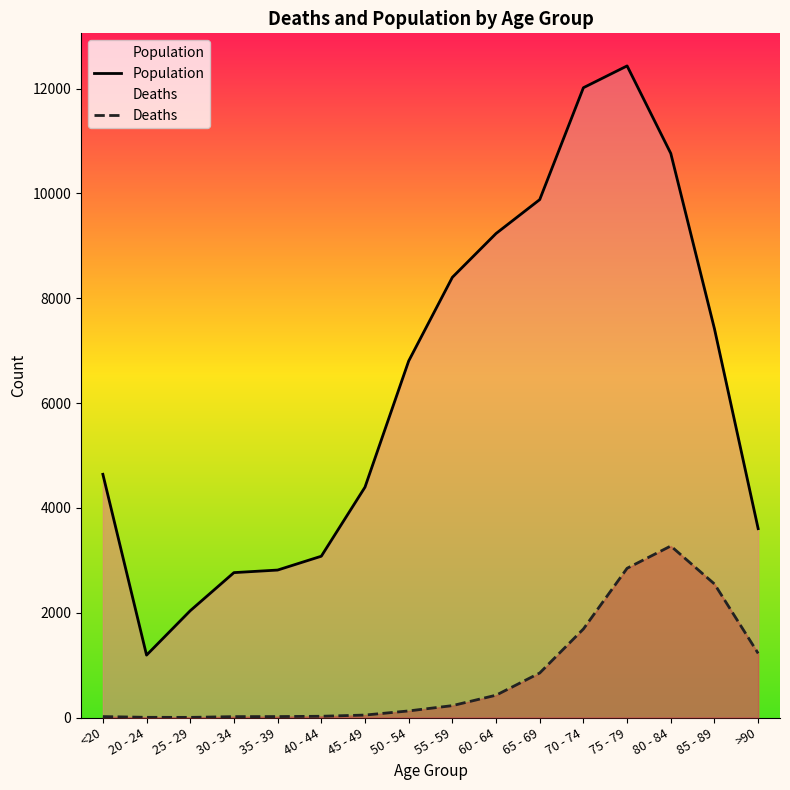

How many lines are shown in the chart?

2